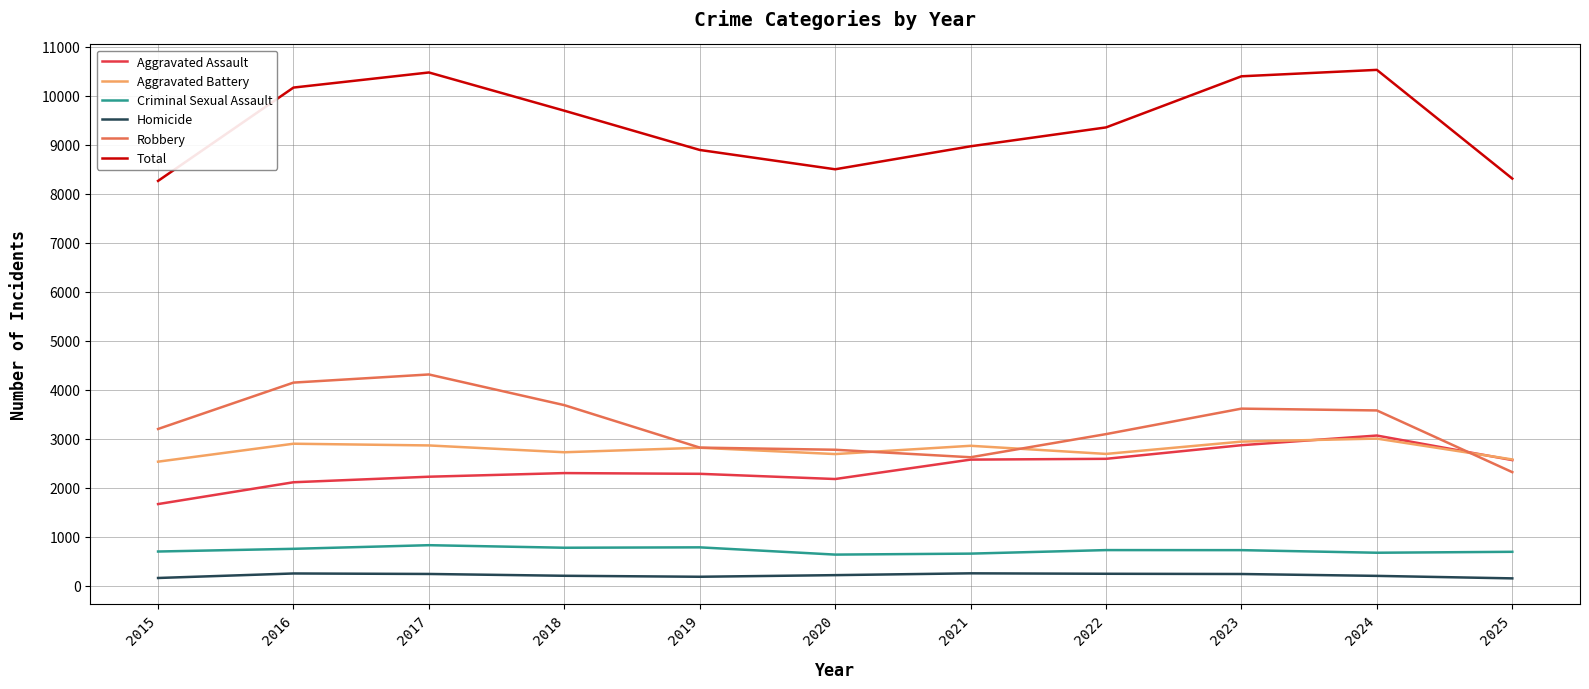

What is the difference between the Robbery values at 2018 and 2019?

866